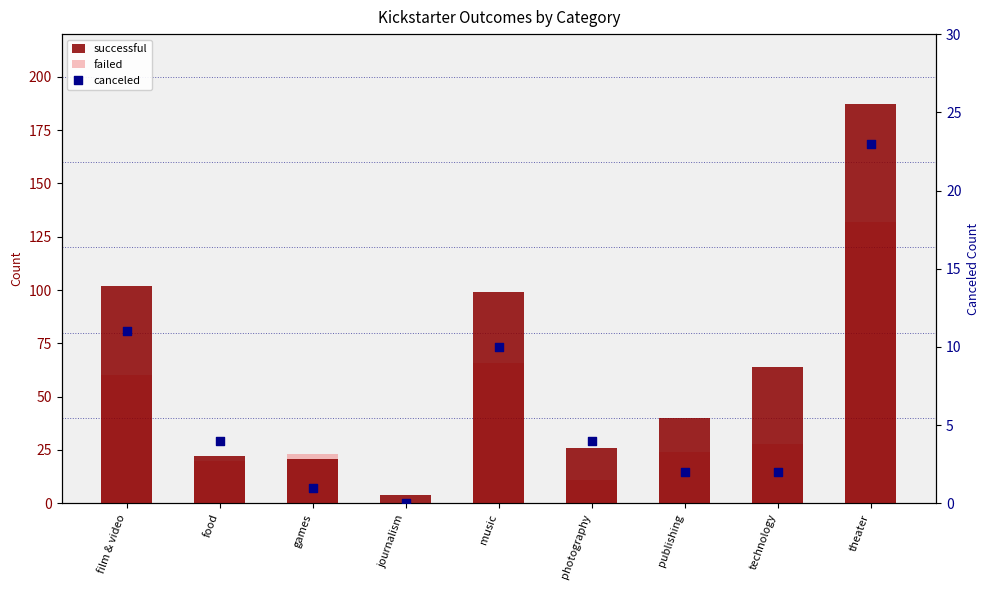

Is the value of successful at music greater than the value of failed at publishing?

Yes